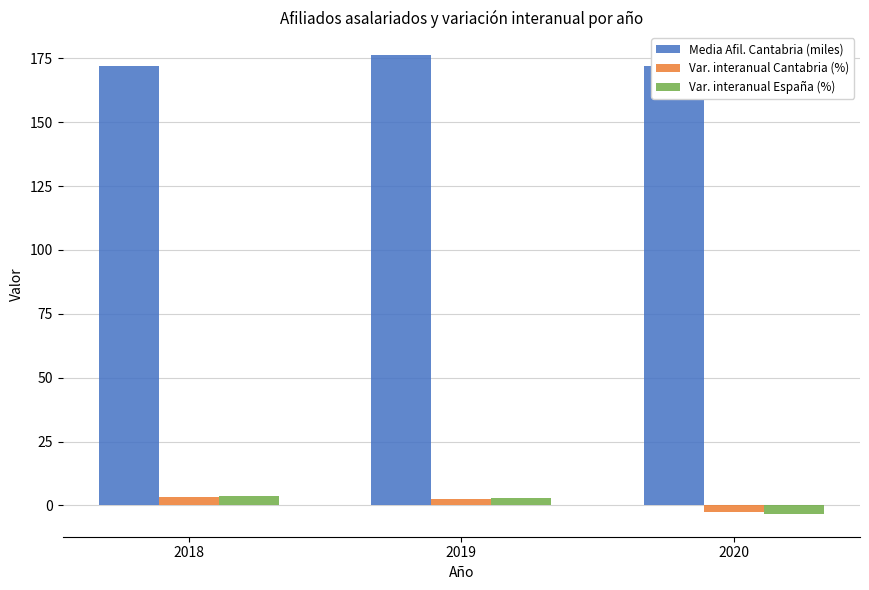

Which label corresponds to the largest value in the chart?

2019